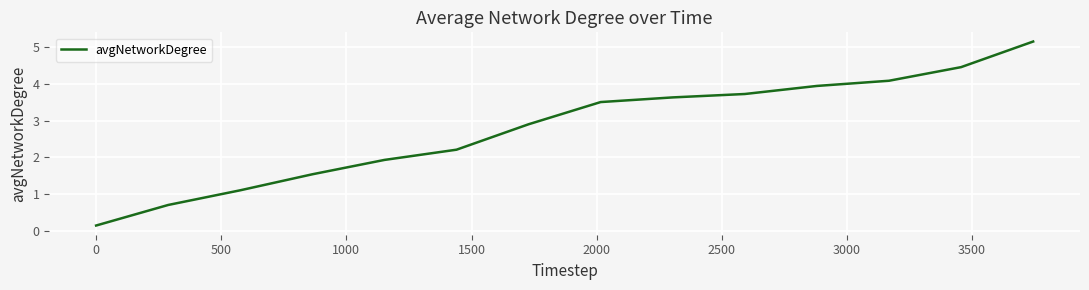

Reading right to left, list all the values displayed in this chart.

5.2	4.5	4.1	3.9	3.7	3.6	3.5	2.9	2.2	1.9	1.5	1.1	0.7	0.1